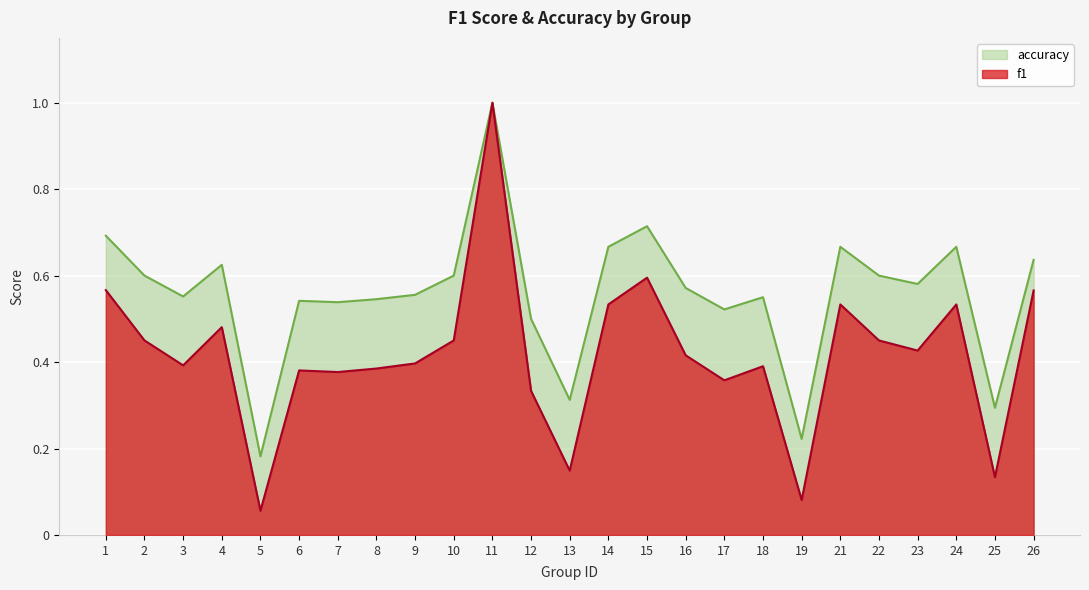

Which has a higher value, 3 or 2?

2